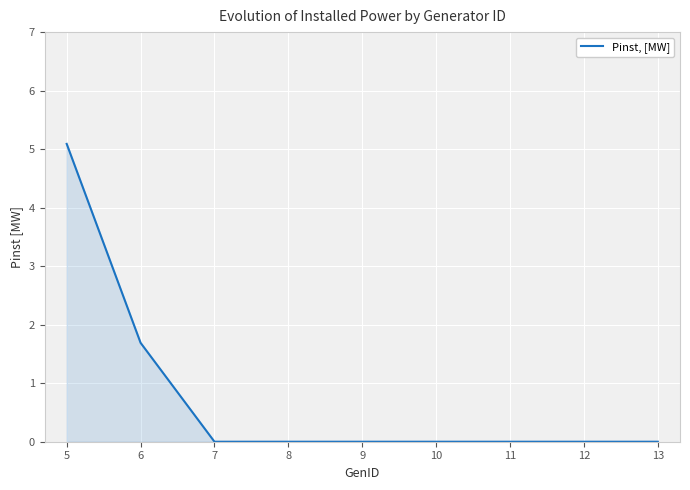

What is the average value?

0.8